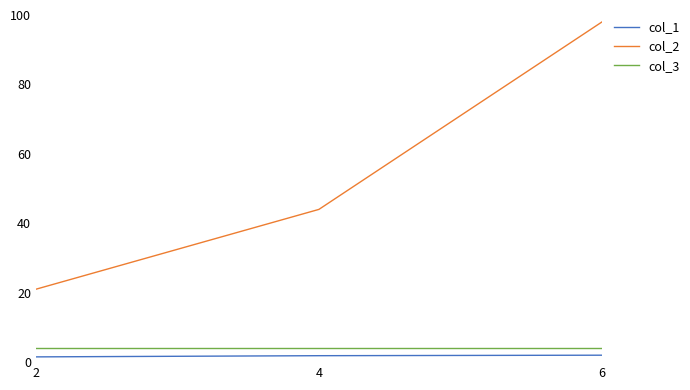

What is the difference between the maximum and second lowest values in the col_1 series?

0.1